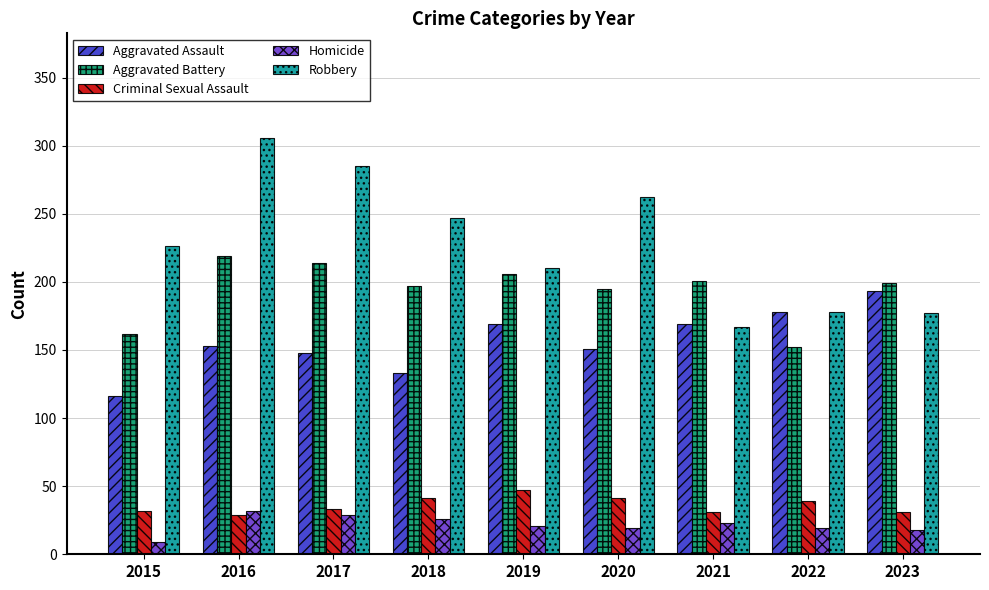

What is the maximum value shown in the chart?

306